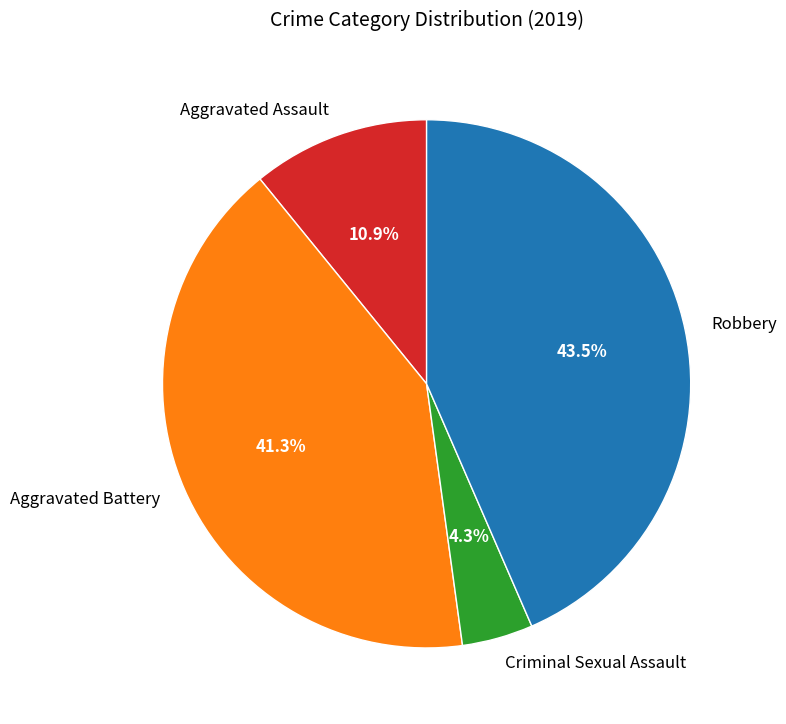

Between Aggravated Assault and Criminal Sexual Assault, which is larger?

Aggravated Assault